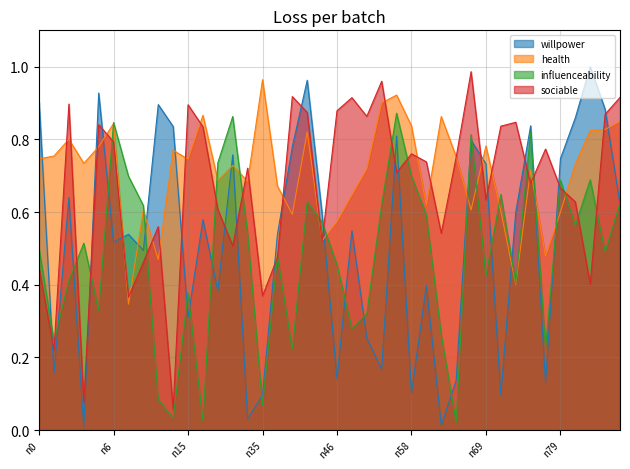

What is the sum of all sociable values?

26.8